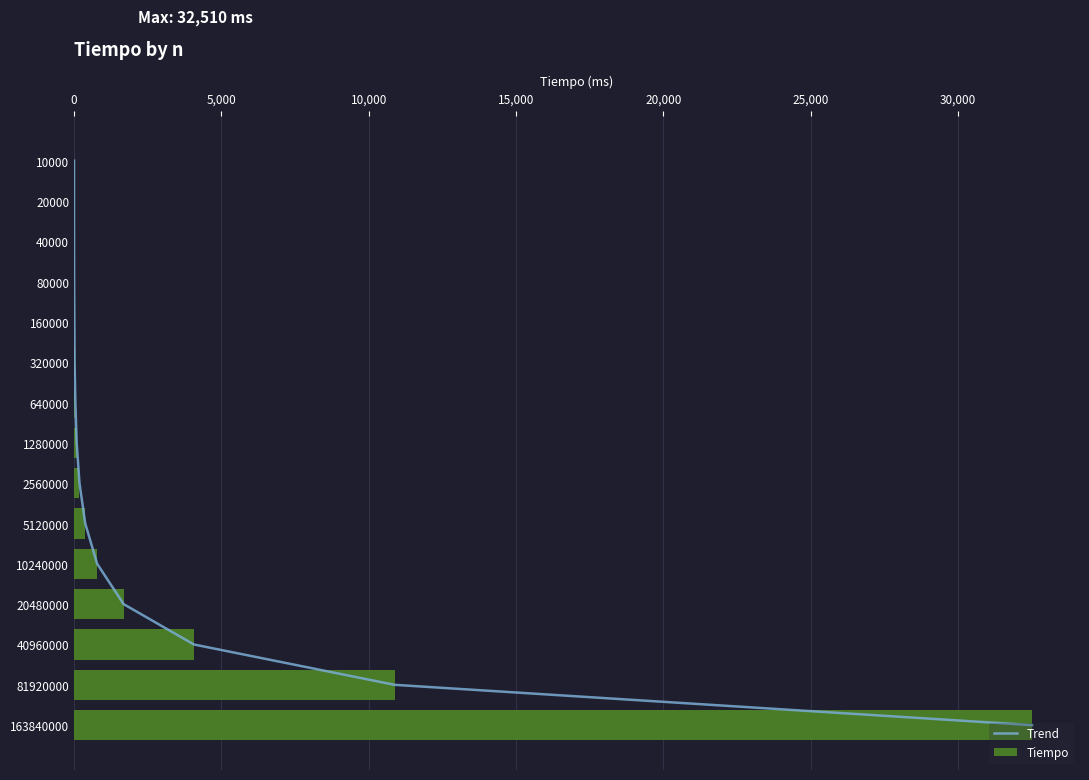

What is the highest value of the Tiempo series?

32510